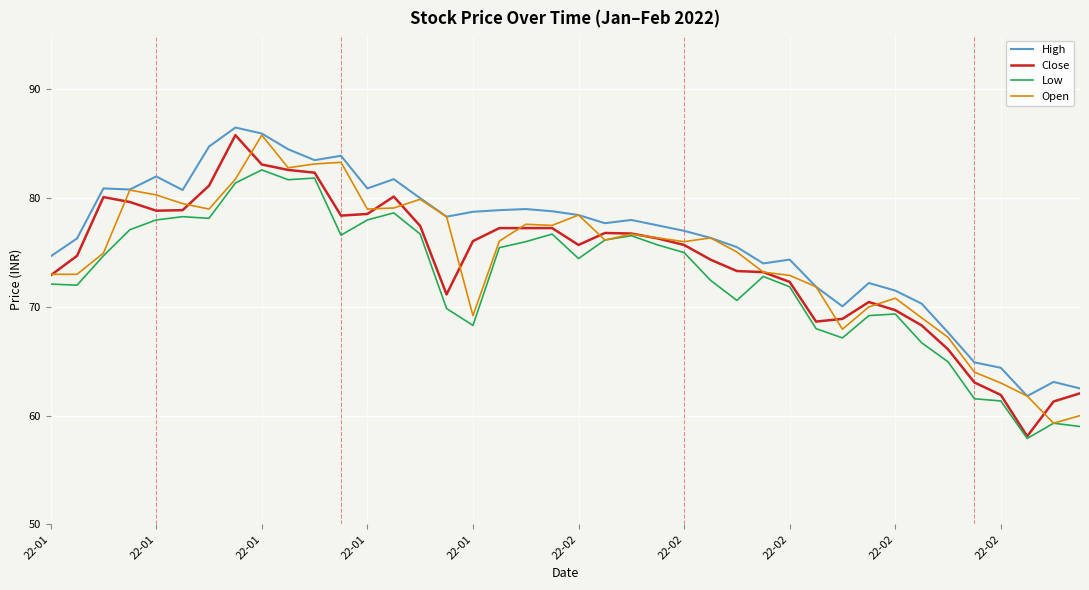

What is the minimum value for High?

61.8